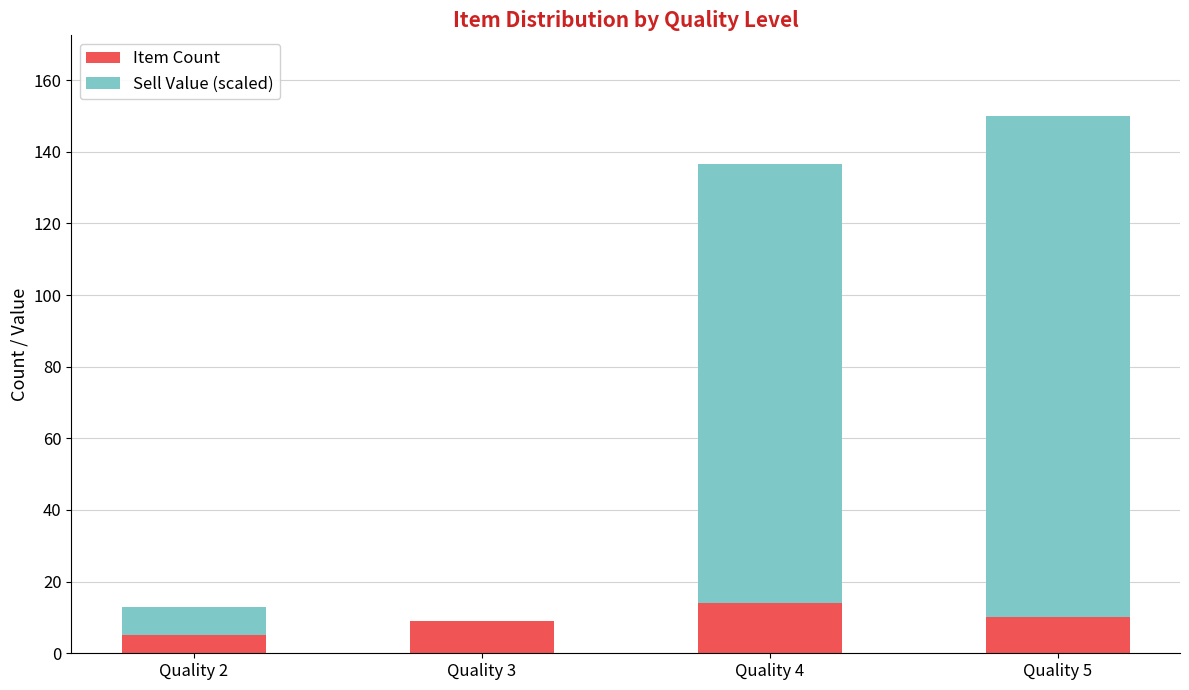

What is the sum of the Item Count values at Quality 4 and Quality 5?

24.0